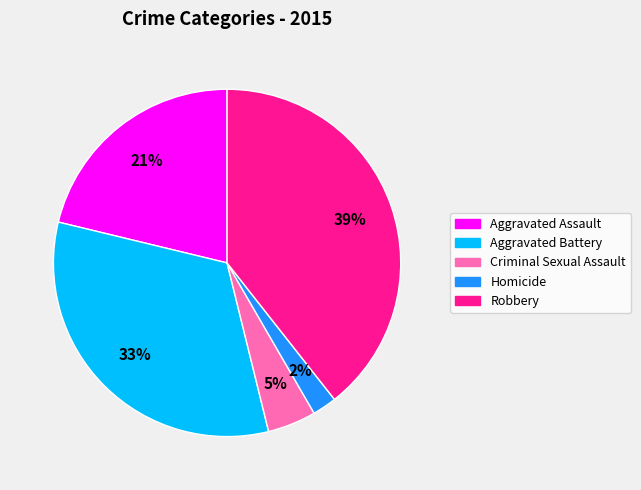

Is the sum of Criminal Sexual Assault and Robbery greater than half?

No